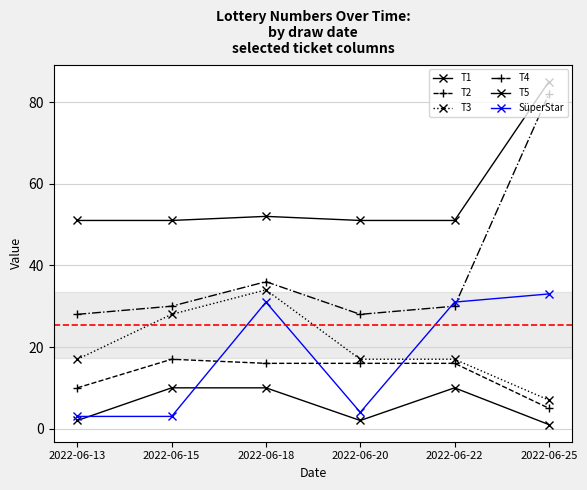

How many lines are shown in the chart?

6